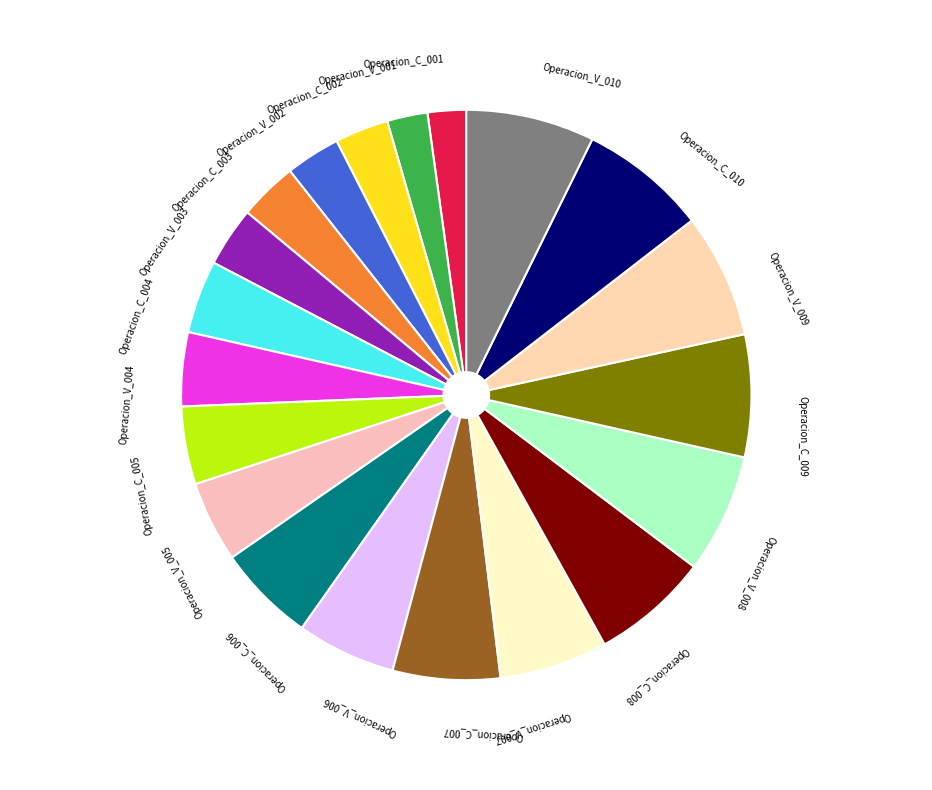

How many segments does this pie chart have?

20